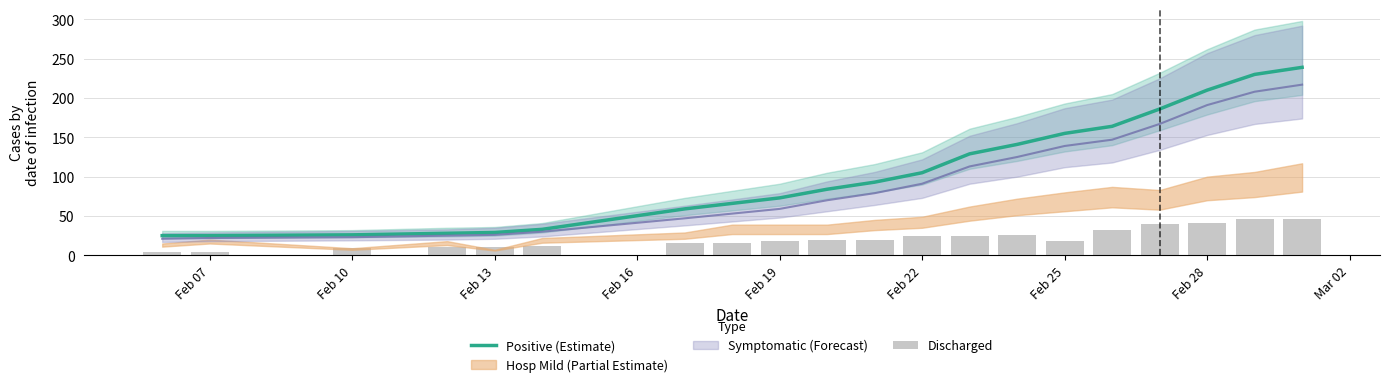

The Positive (Estimate) series shows 43 at Feb 07. True or false?

False